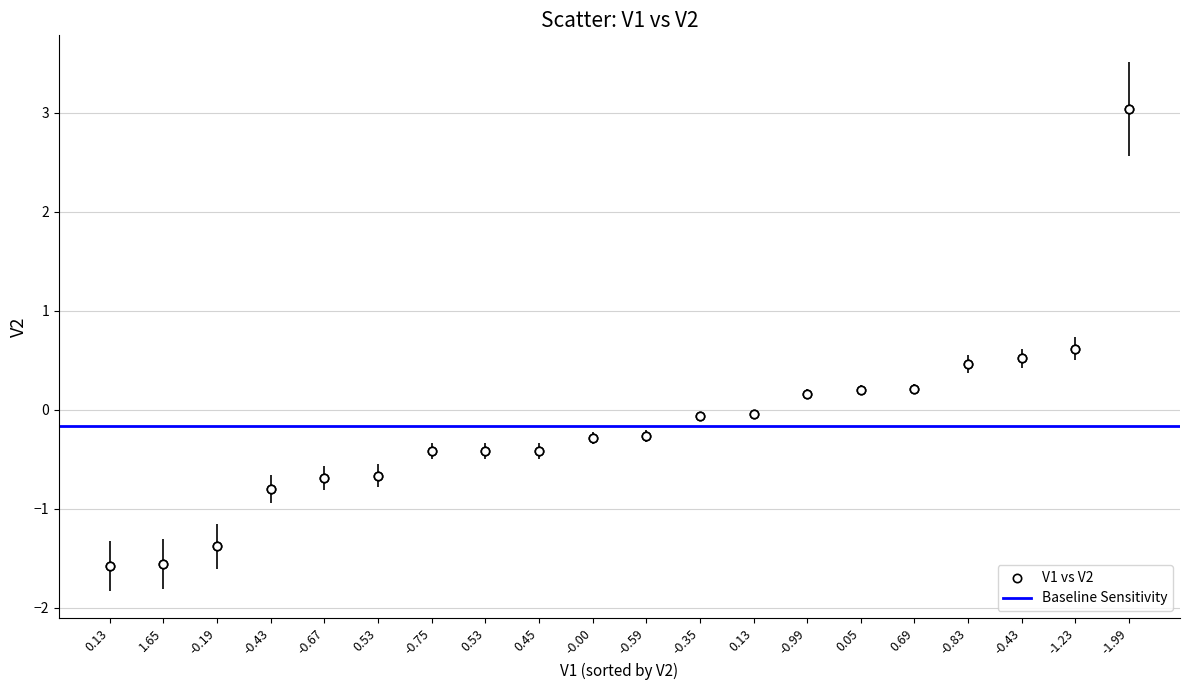

What is the range of Y values (max minus min)?

4.6